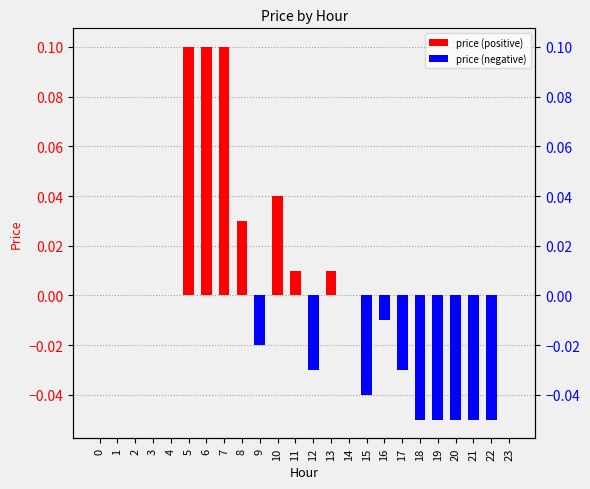

List the labels in order of price (negative) value, largest first.

0, 1, 2, 3, 4, 5, 6, 7, 8, 10, 11, 13, 14, 23, 16, 9, 12, 17, 15, 18, 19, 20, 21, 22